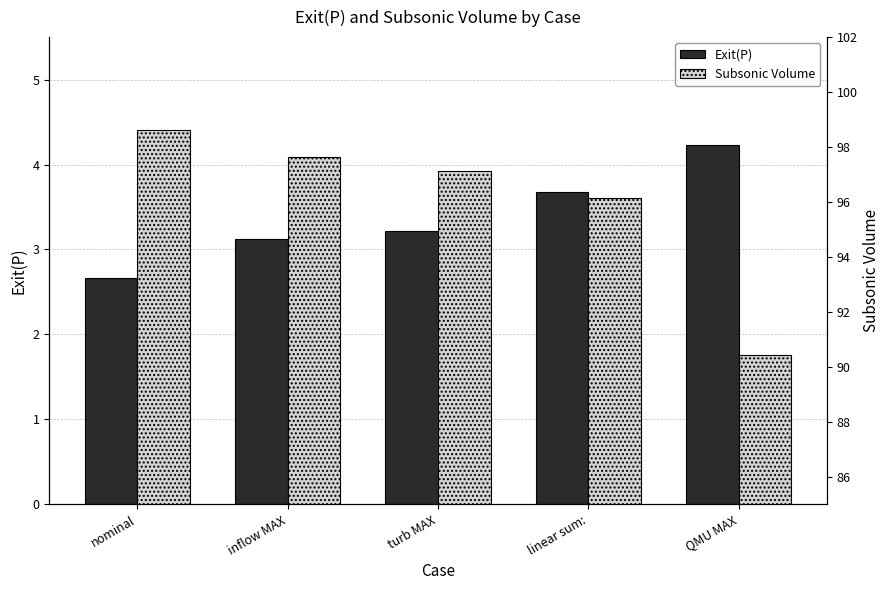

What is the label of the 1st bar from the right?

QMU MAX